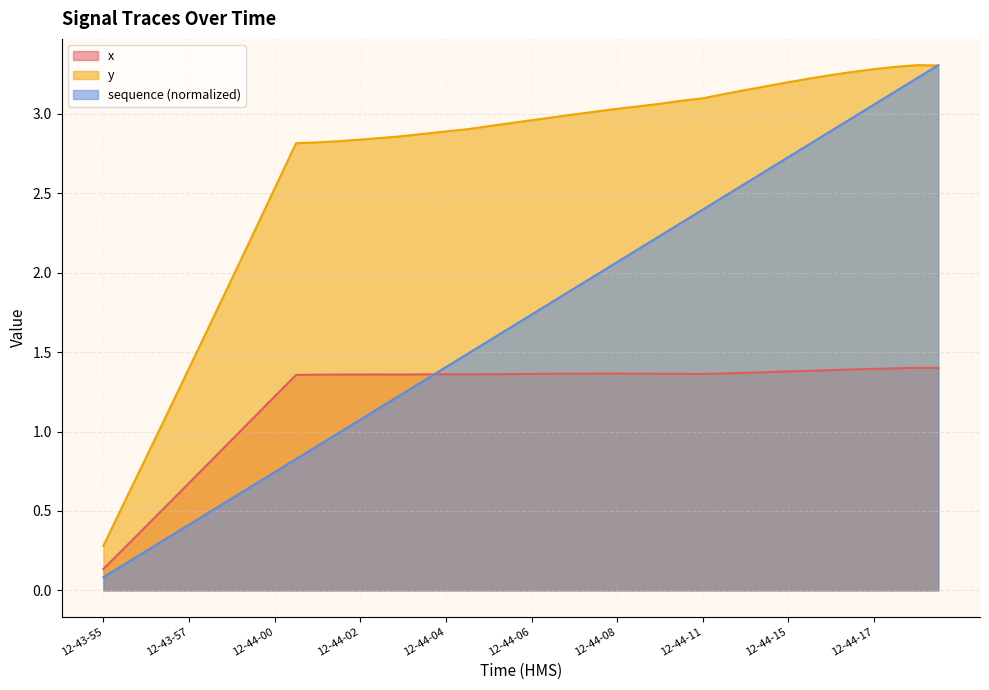

The value of sequence (normalized) at 12-44-04 is 2.3. True or false?

False